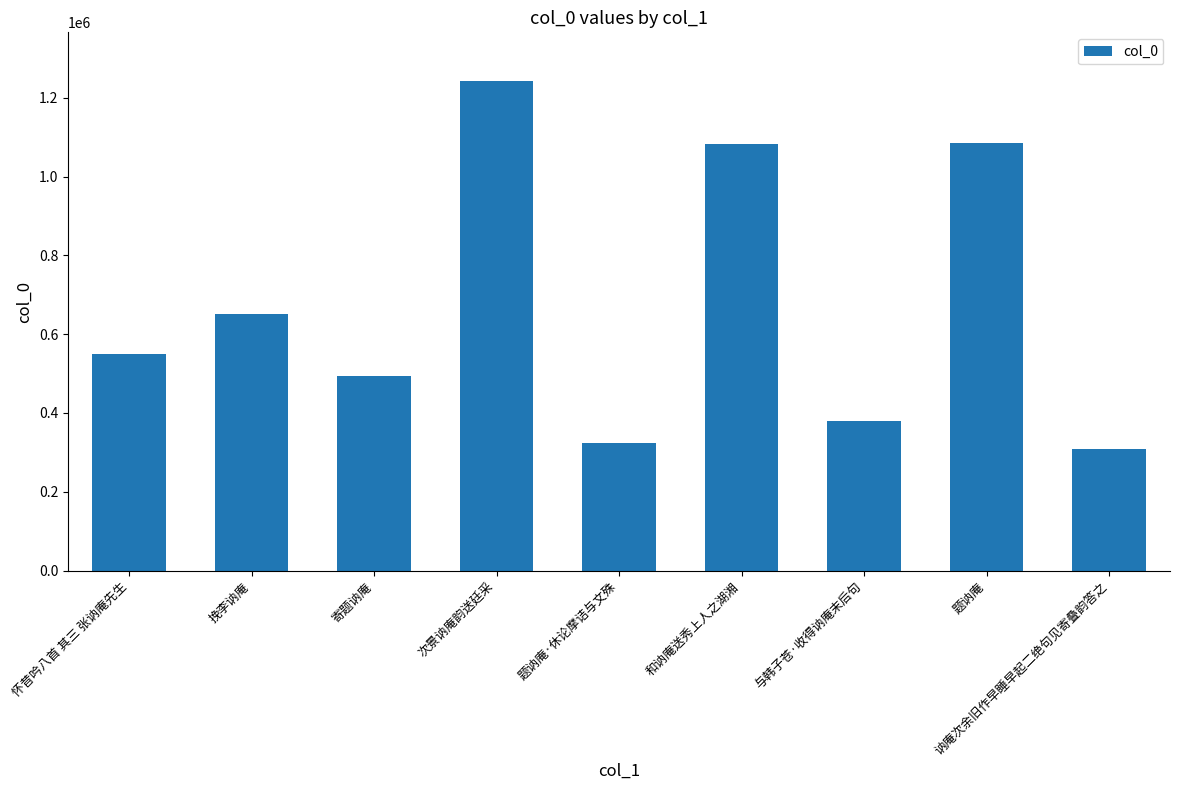

True or false: the data shows 743818 at 寄题讷庵.

False